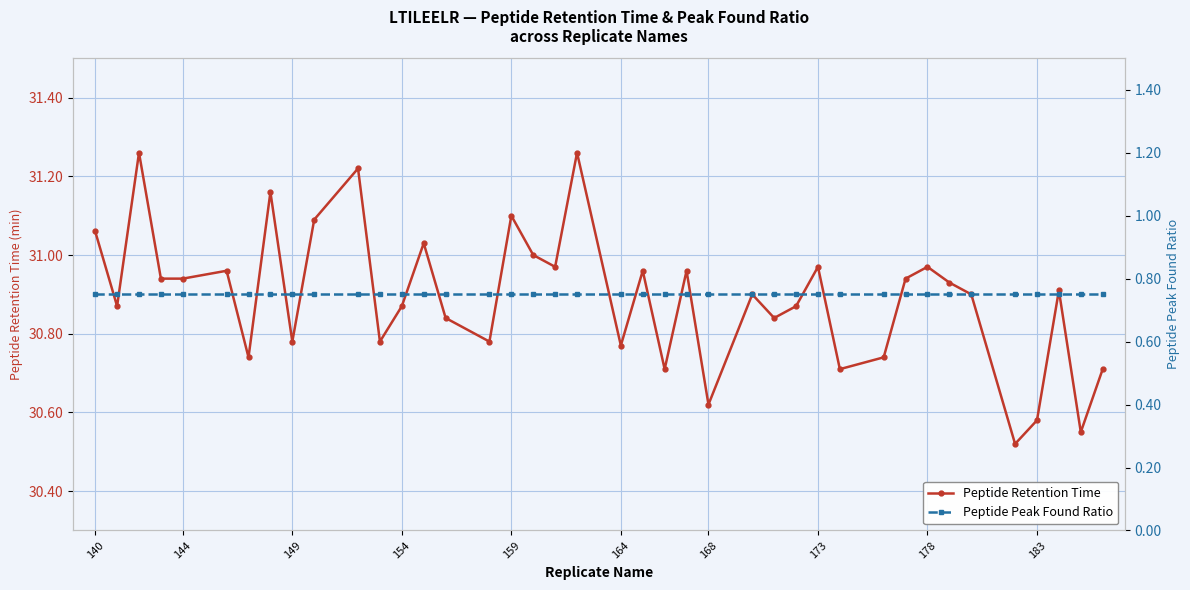

Reading left to right, what are all the values shown in this chart?

Peptide Retention Time: 31.1	30.9	31.3	30.9	30.9	31.0	30.7	31.2	30.8	31.1	31.2	30.8	30.9	31.0	30.8	30.8	31.1	31.0	31.0	31.3	30.8	31.0	30.7	31.0	30.6	30.9	30.8	30.9	31.0	30.7	30.7	30.9	31.0	30.9	30.9	30.5	30.6	30.9	30.6	30.7
Peptide Peak Found Ratio: 0.8	0.8	0.8	0.8	0.8	0.8	0.8	0.8	0.8	0.8	0.8	0.8	0.8	0.8	0.8	0.8	0.8	0.8	0.8	0.8	0.8	0.8	0.8	0.8	0.8	0.8	0.8	0.8	0.8	0.8	0.8	0.8	0.8	0.8	0.8	0.8	0.8	0.8	0.8	0.8